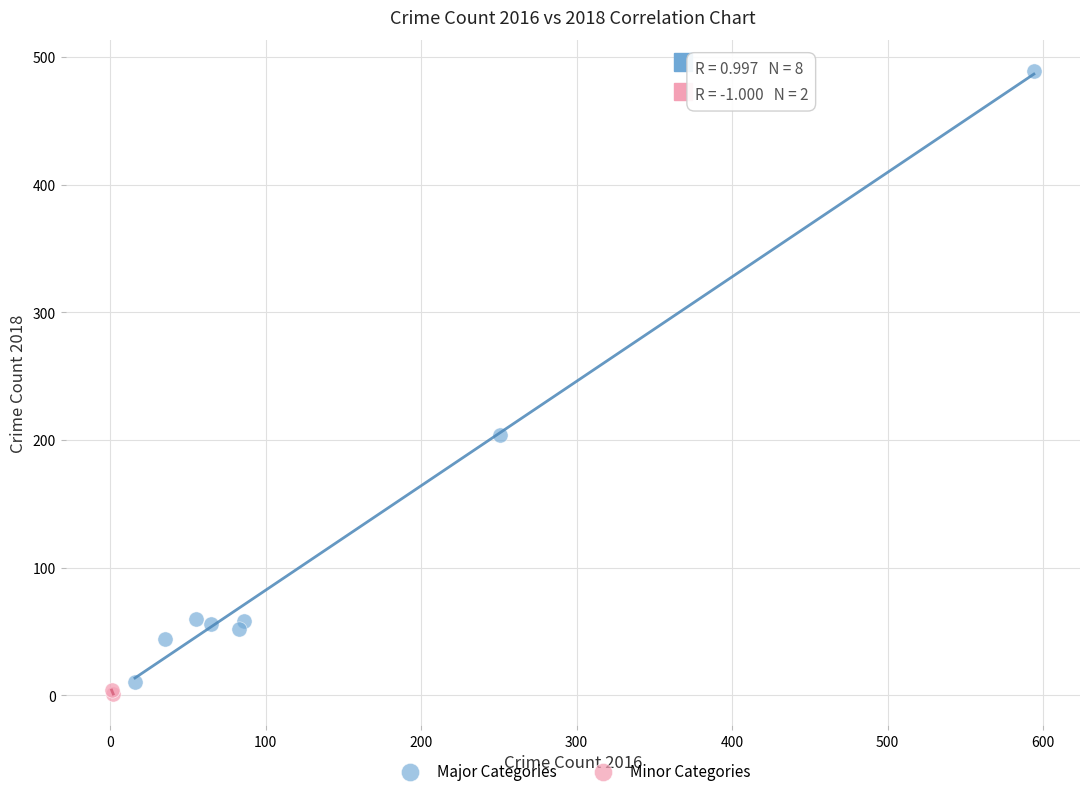

Which series reaches the maximum Y coordinate?

Major Categories